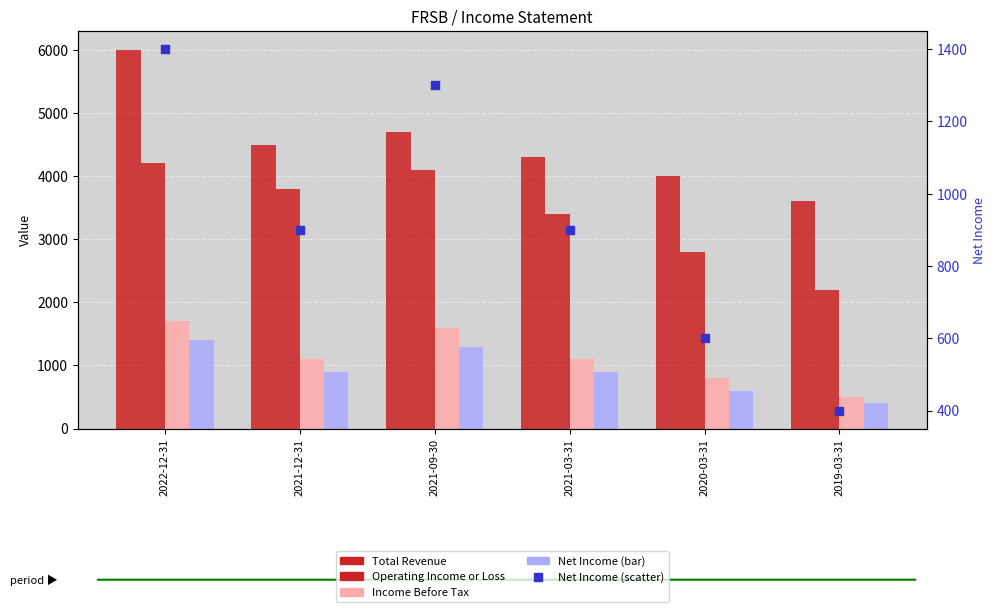

Is the value of Net Income at 2020-03-31 greater than the value of Operating Income or Loss at 2021-09-30?

No